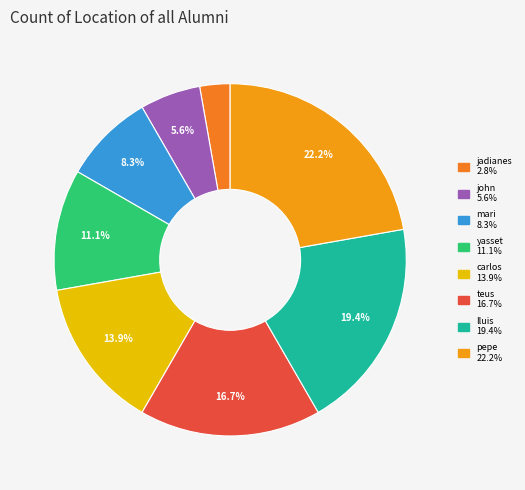

Count the number of slices in the pie.

8